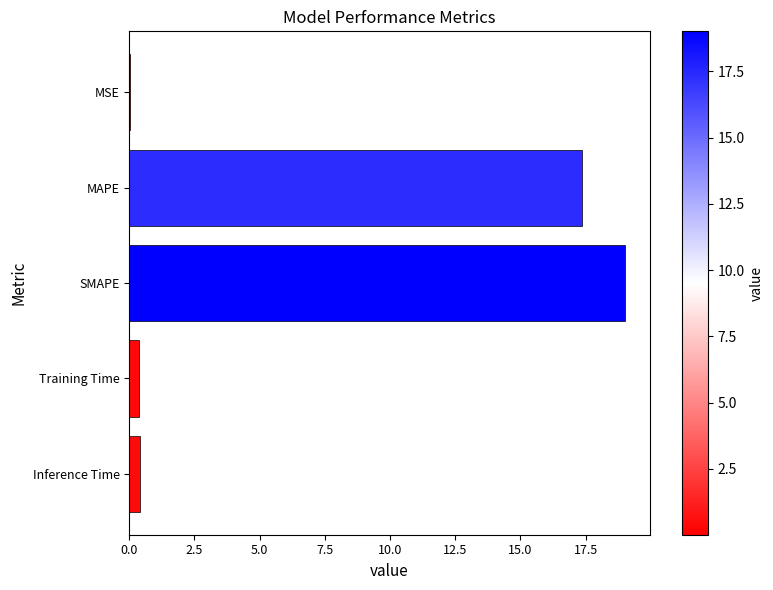

What is the average value?

7.4